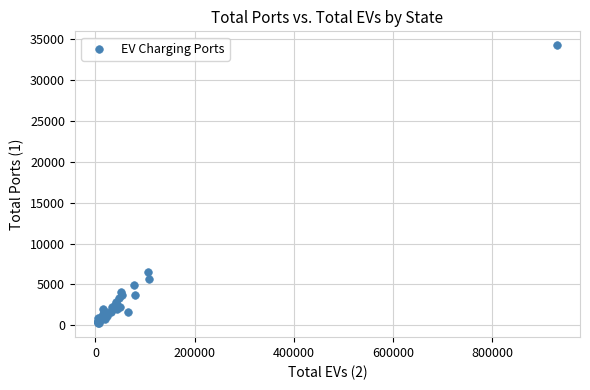

What Y value in the scatter plot is closest to 17228?

6547